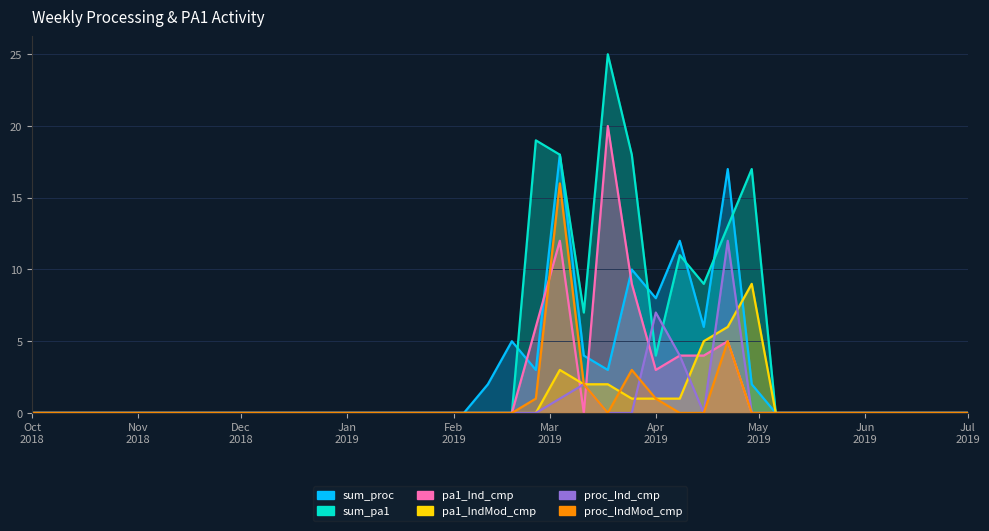

What is the label of the 38th point from the left?

2019-06-17